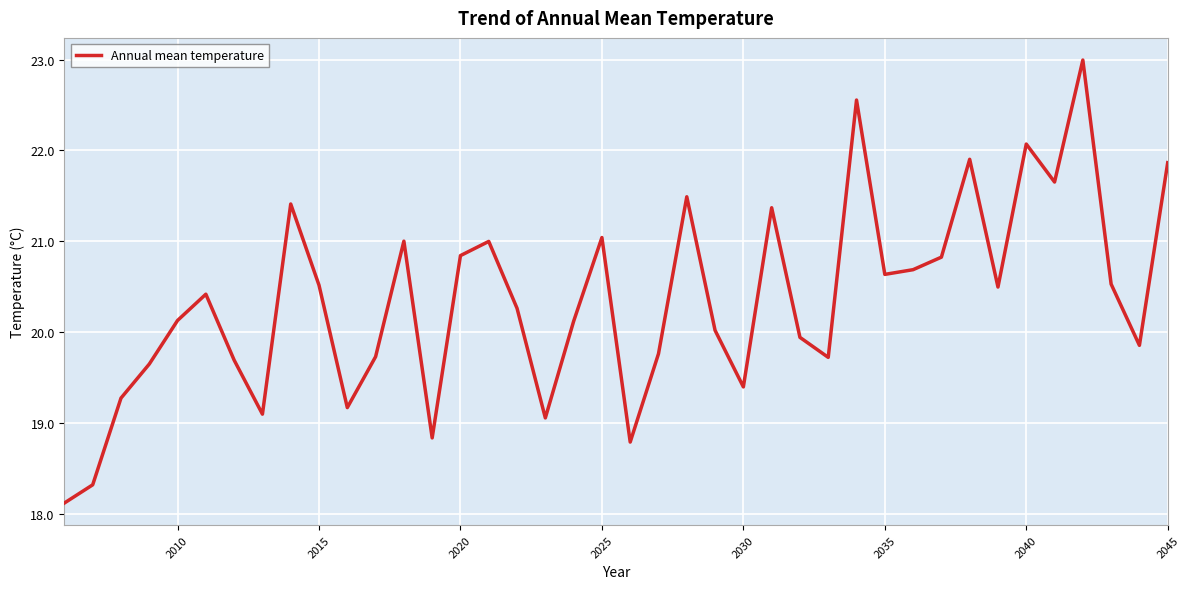

True or false: there are more than 1 points higher than both neighbors.

True